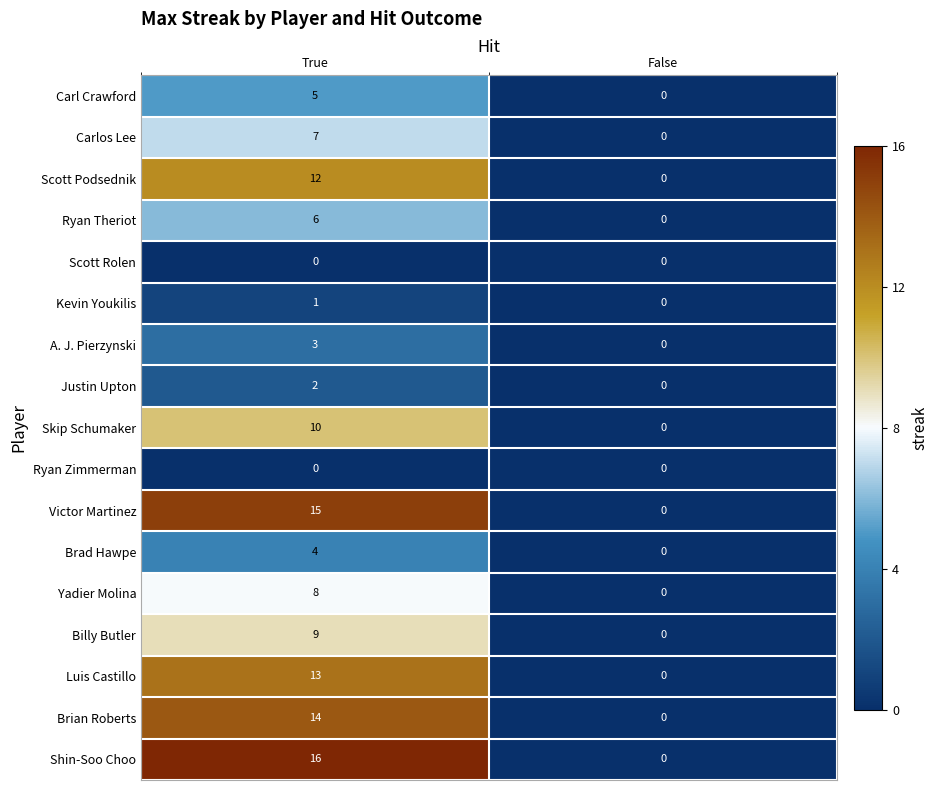

How many data points does each series have?

2